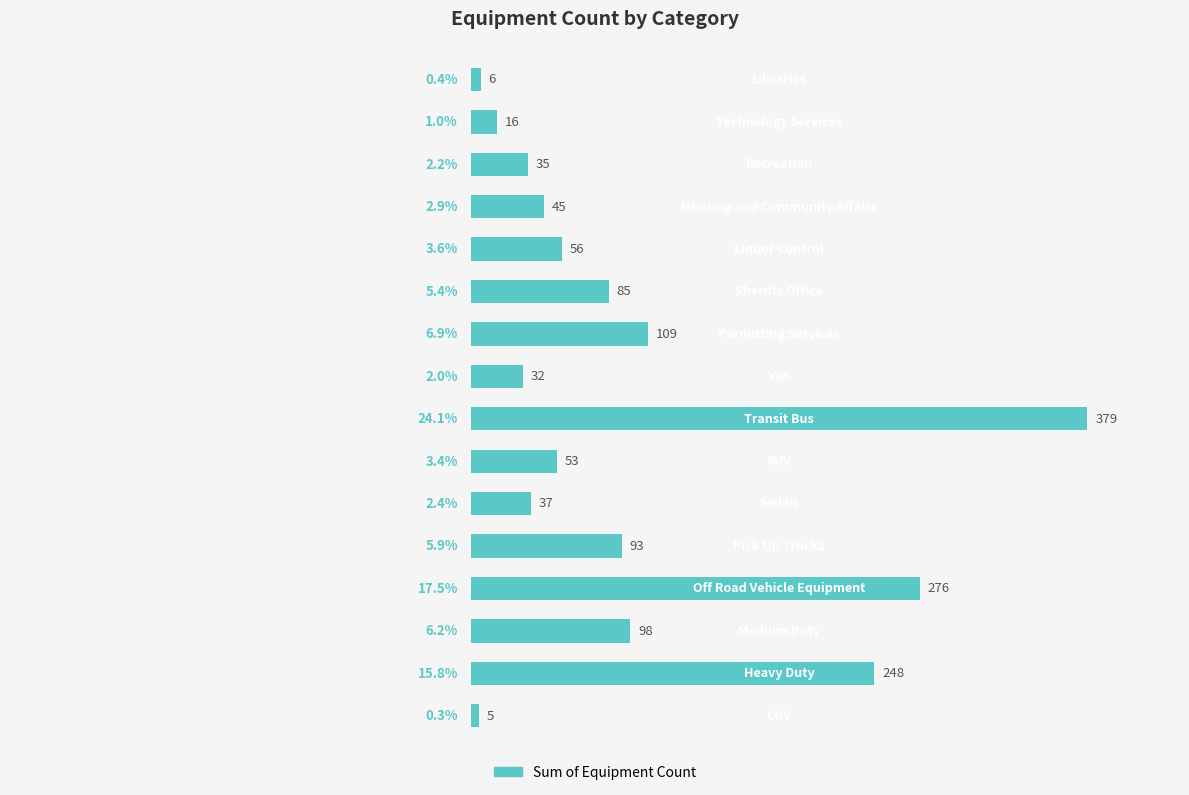

What is the smallest value displayed?

0.3